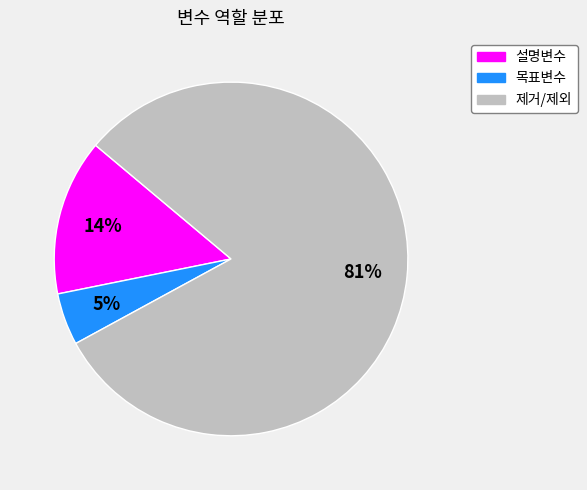

To the nearest percent, what is the combined percentage of 목표변수 and 설명변수?

19%